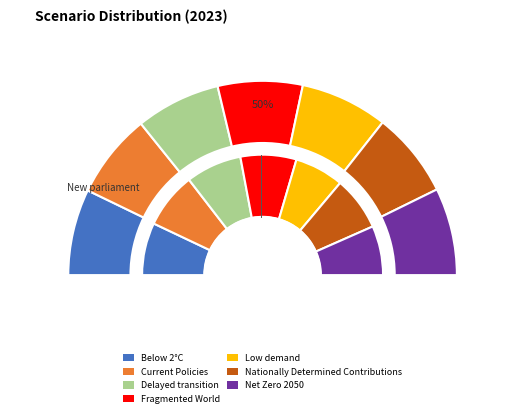

Which has a higher value, Below 2°C or Net Zero 2050?

Net Zero 2050